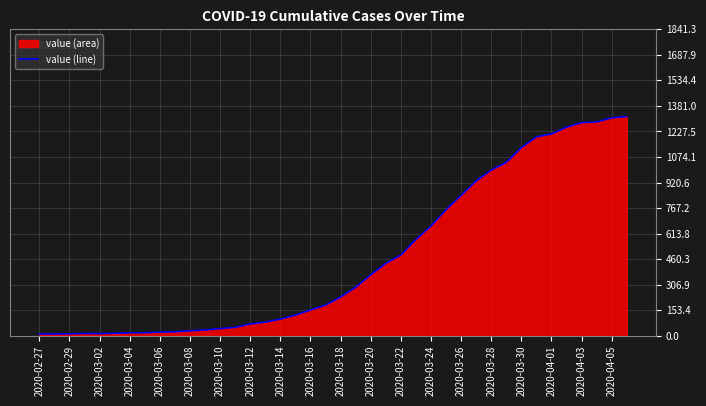

How many categories are shown in the chart?

40